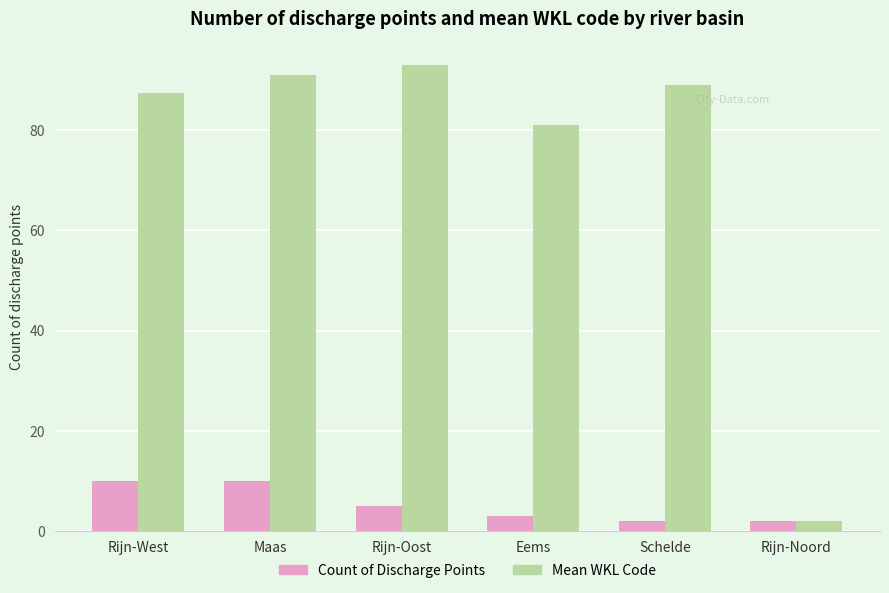

What is the average value of the Mean WKL Code series?

73.9